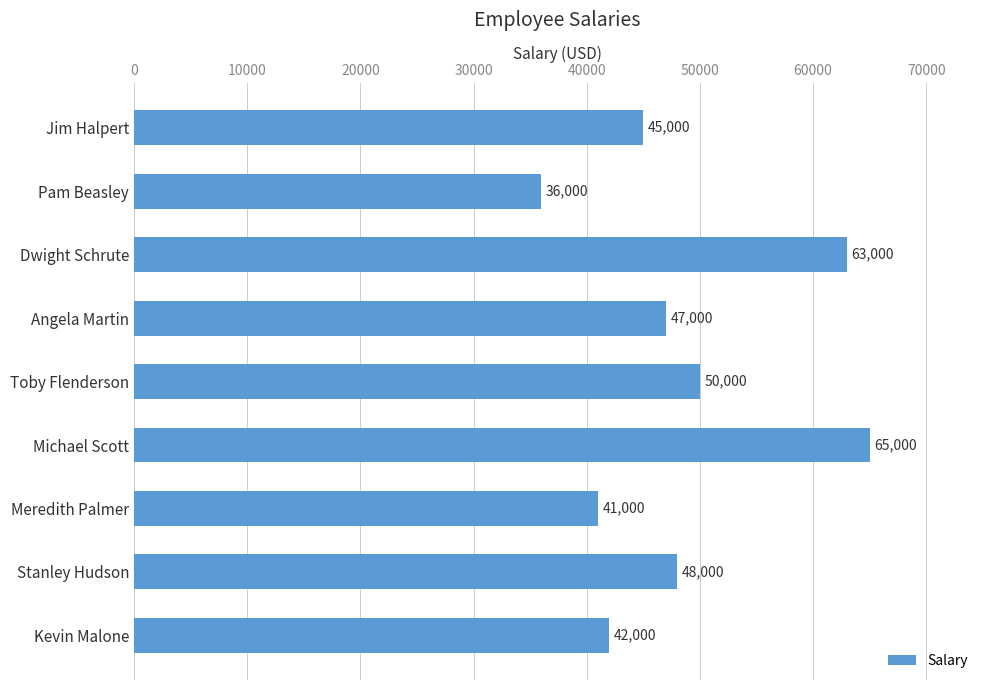

The value at Meredith Palmer is 41000. True or false?

True